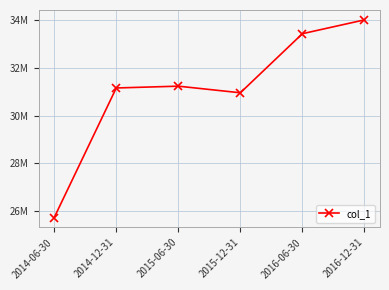

Is this an area chart (filled region under the line)?

No